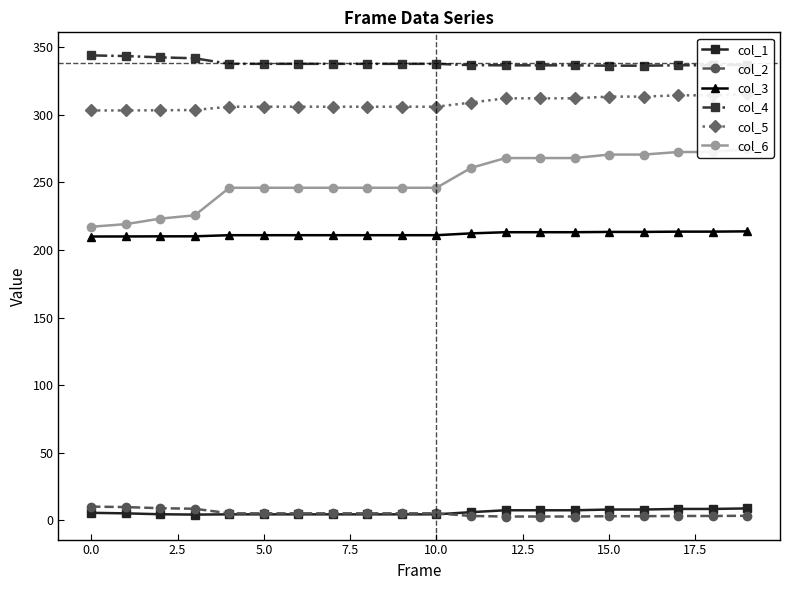

True or false: col_3 and col_4 cross at least once.

False